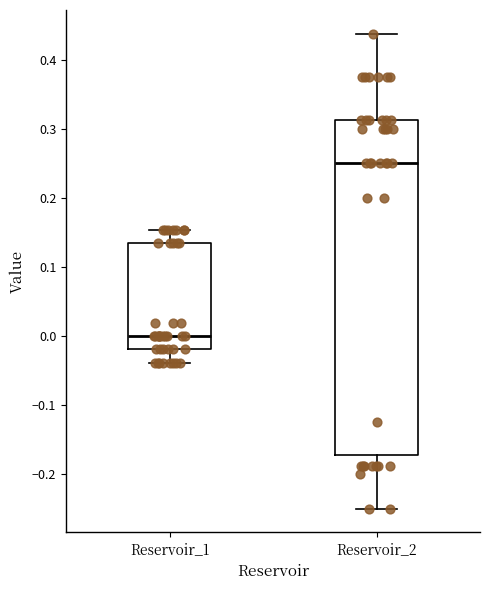

Reading left to right, transcribe this box plot: for each box, give where its median line is, the range the box spans, and where its two whiskers end, as read against the y-axis. The values are not printed on the chart, so give them approximately, as read against the axis.

Reservoir_1: median 0.00, box -0.02 to 0.13, whiskers -0.04 to 0.15
Reservoir_2: median 0.25, box -0.17 to 0.31, whiskers -0.25 to 0.44